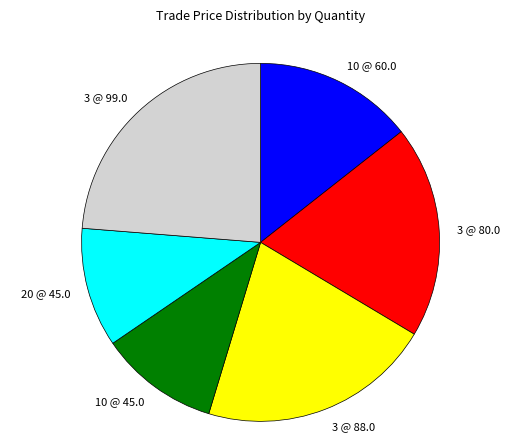

Is the sum of 20 @ 45.0 and 10 @ 45.0 greater than half?

No